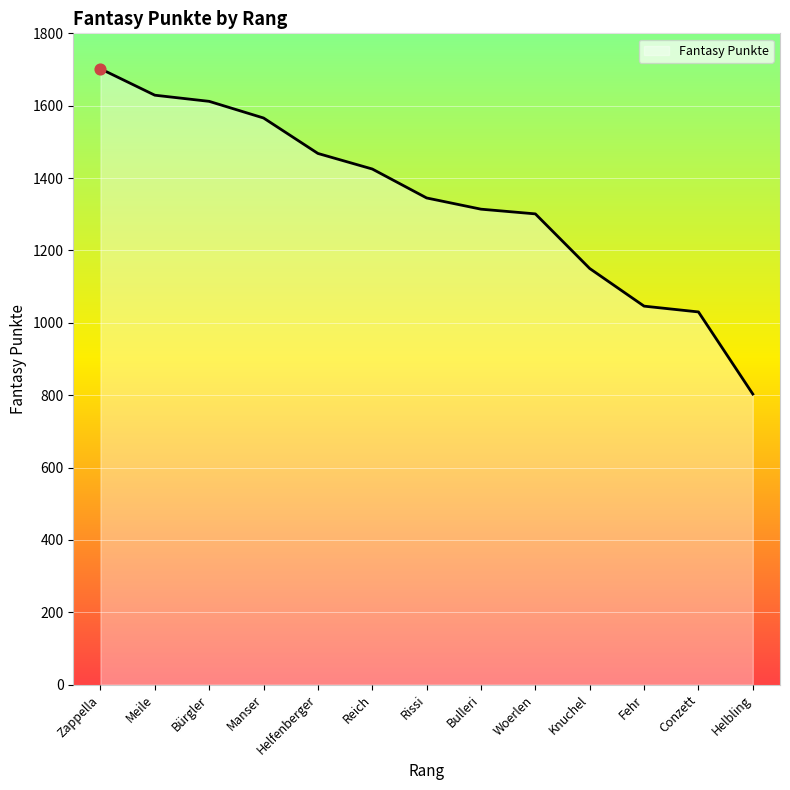

Which has a higher value, Meile or Reich?

Meile